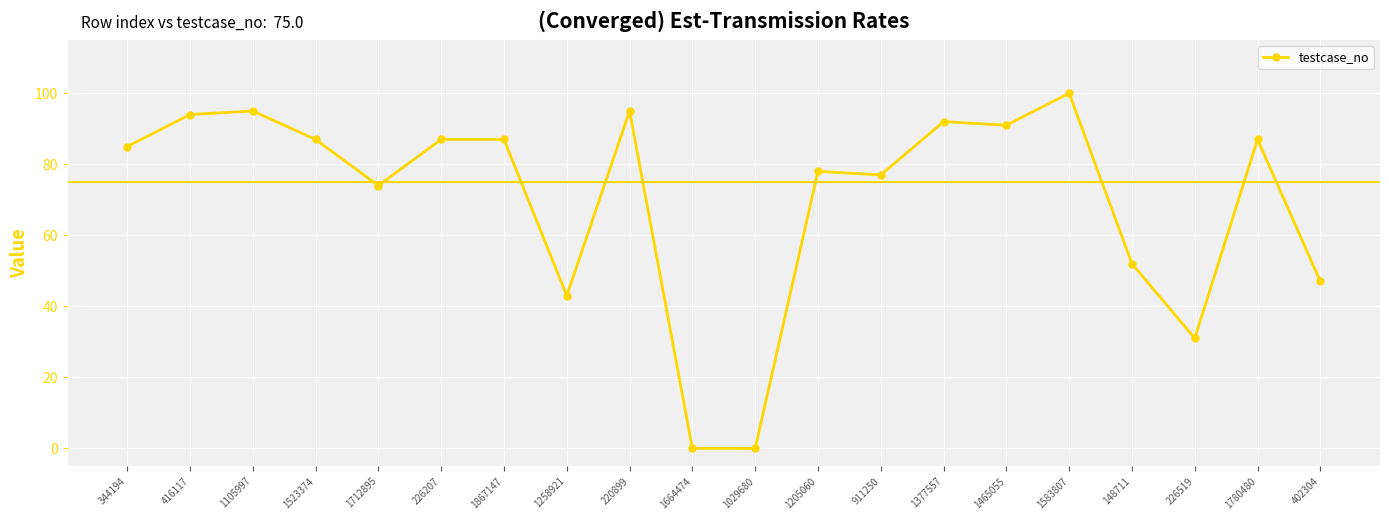

The value at 402304 is 30. True or false?

False